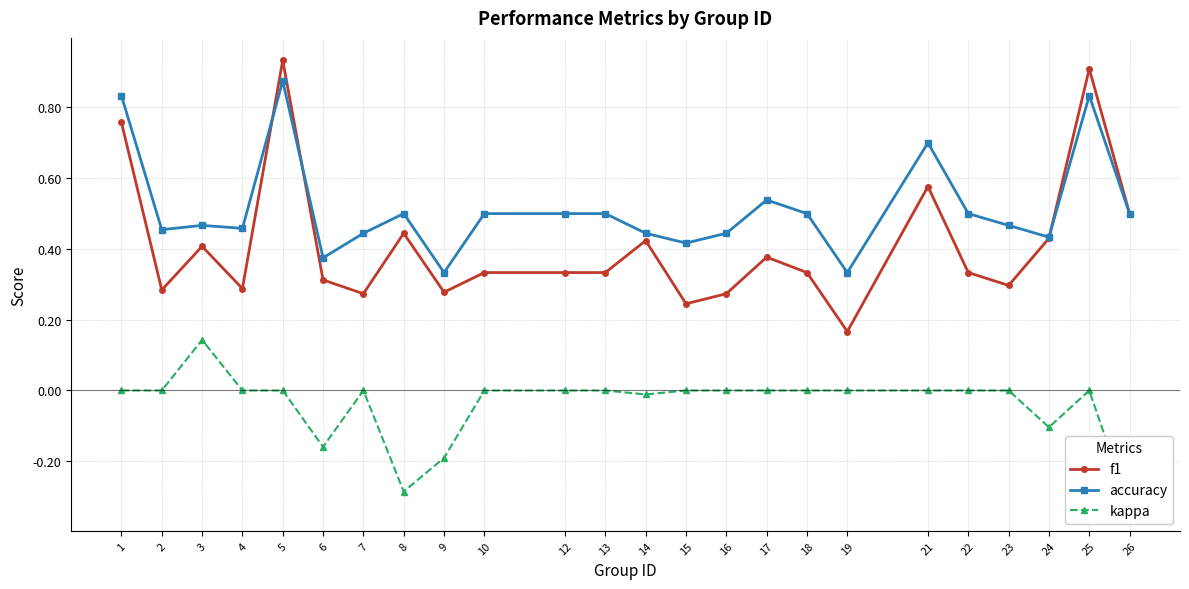

In f1, how many points are higher than both neighbors (excluding endpoints)?

7